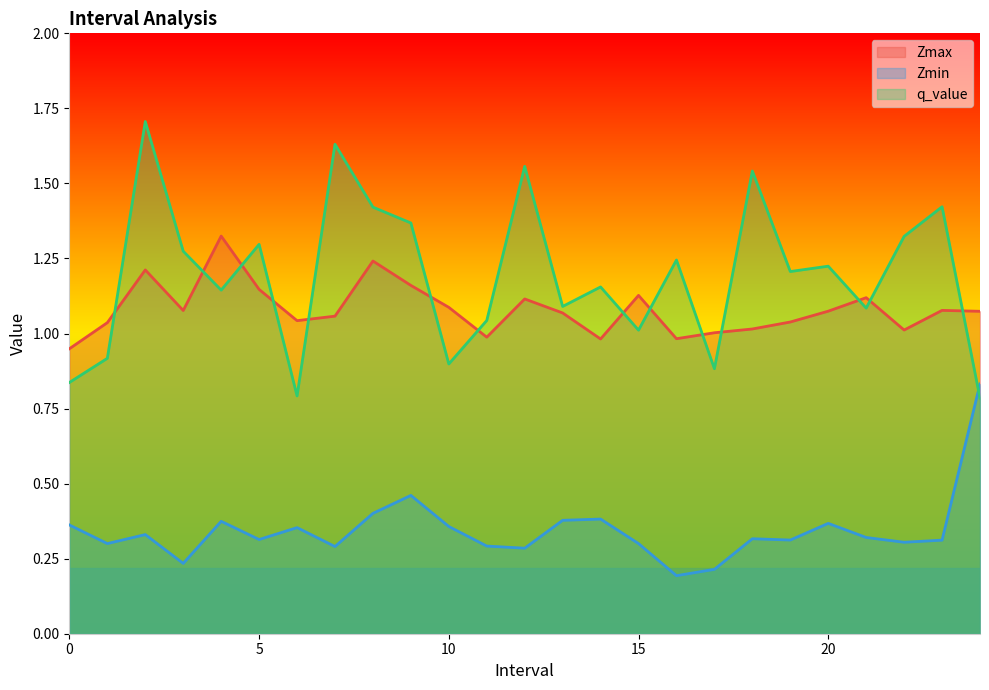

Which category has the highest value across all series?

2.0